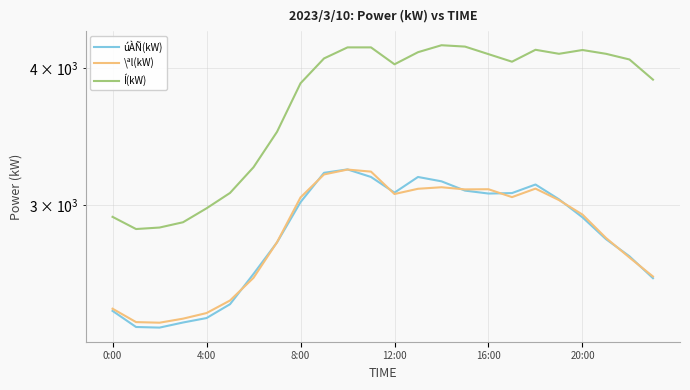

True or false: Í(kW) and \ªl(kW) cross at least once.

False